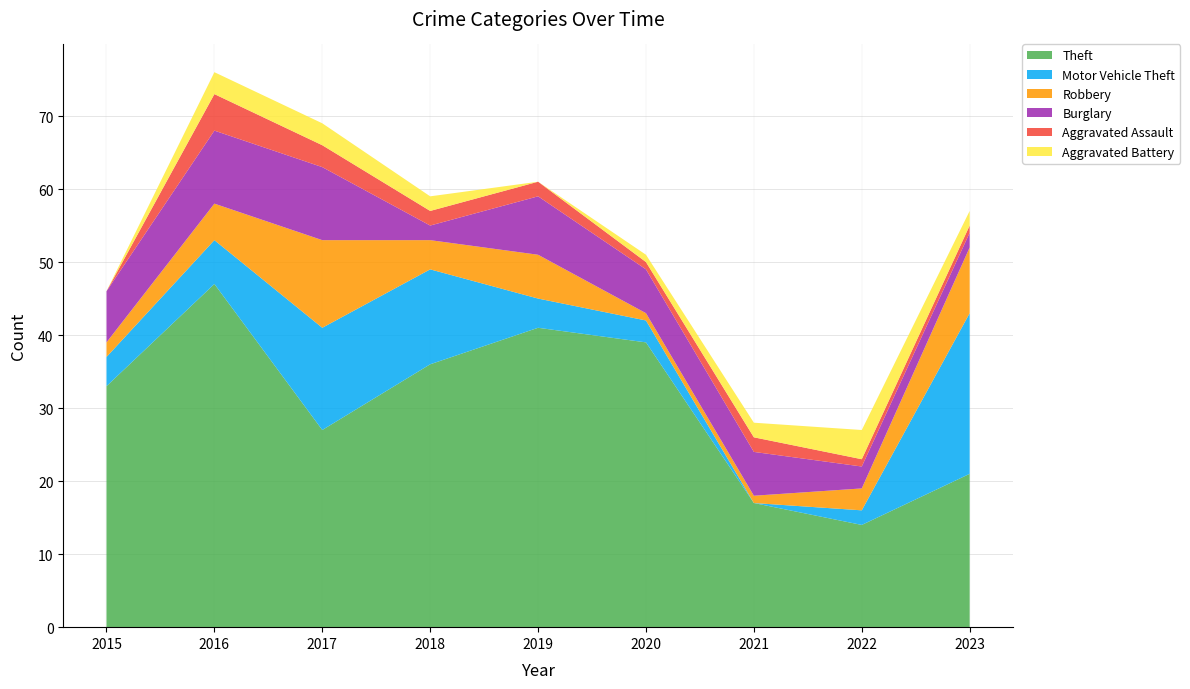

Reading left to right, list all the values displayed in this chart.

Theft: 2015=33	2016=47	2017=27	2018=36	2019=41	2020=39	2021=17	2022=14	2023=21
Motor Vehicle Theft: 2015=4	2016=6	2017=14	2018=13	2019=4	2020=3	2021=0	2022=2	2023=22
Robbery: 2015=2	2016=5	2017=12	2018=4	2019=6	2020=1	2021=1	2022=3	2023=9
Burglary: 2015=7	2016=10	2017=10	2018=2	2019=8	2020=6	2021=6	2022=3	2023=2
Aggravated Assault: 2015=0	2016=5	2017=3	2018=2	2019=2	2020=1	2021=2	2022=1	2023=1
Aggravated Battery: 2015=0	2016=3	2017=3	2018=2	2019=0	2020=1	2021=2	2022=4	2023=2